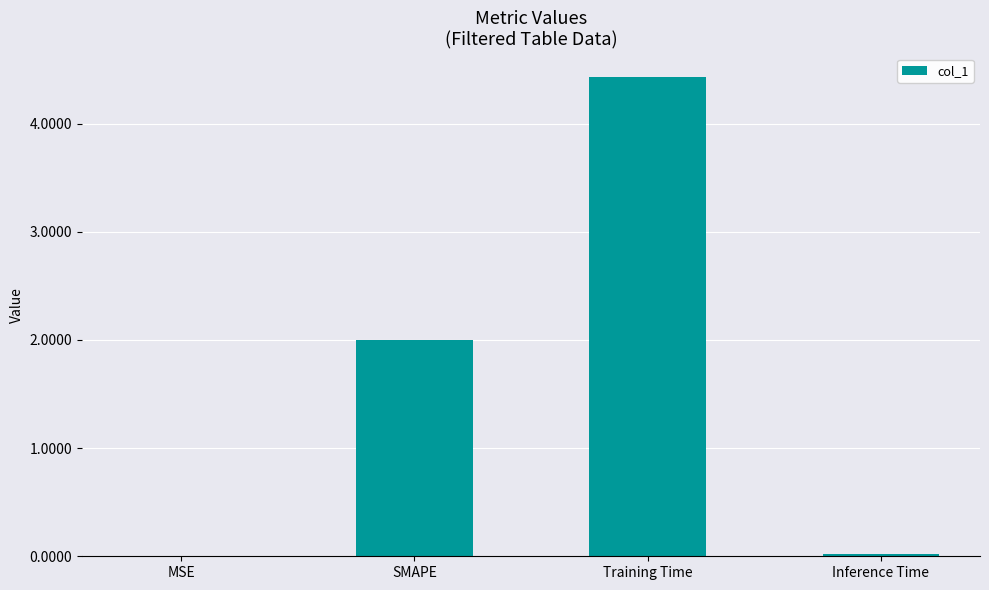

The chart shows a value of 0.0 at MSE. True or false?

True